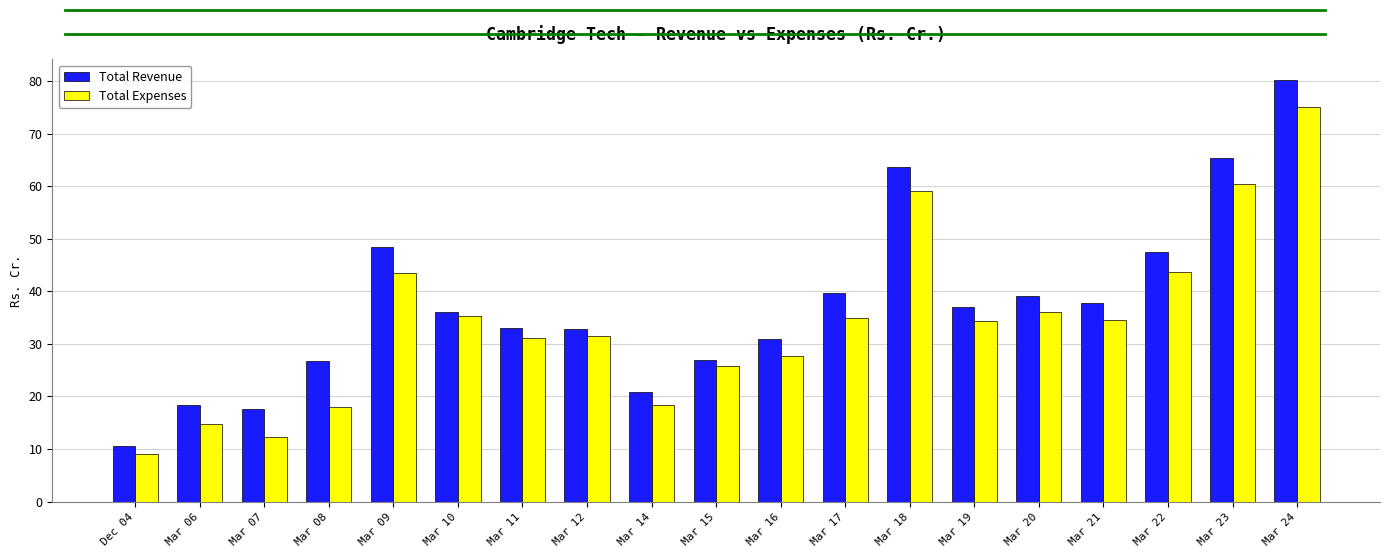

Which label corresponds to the smallest value in the chart?

Dec 04